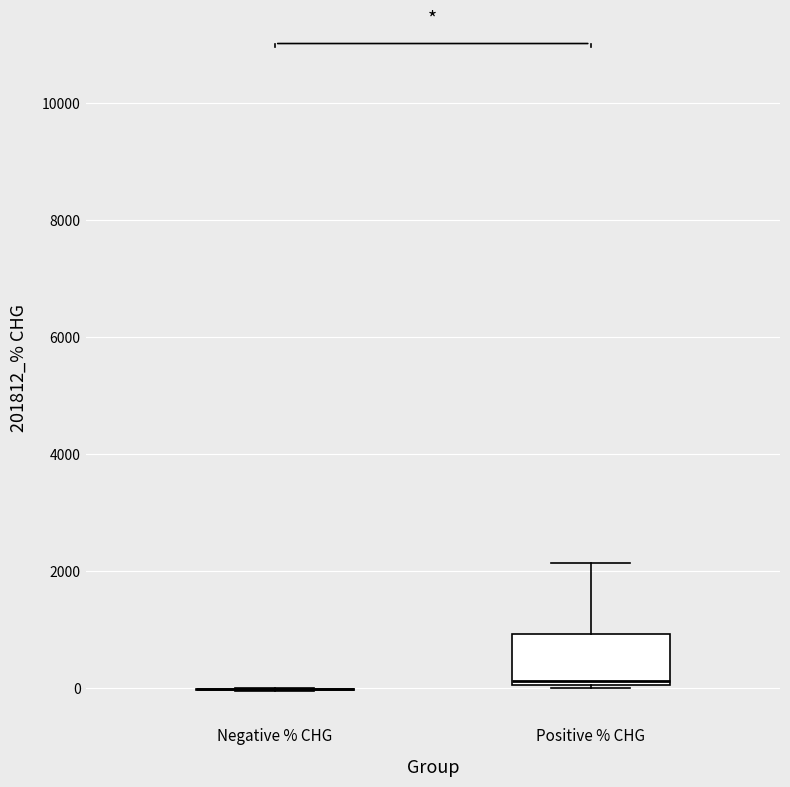

Reading left to right, read every box against the y-axis: the position of its median line, the range the box covers, and the ends of its whiskers. The values are not printed on the chart, so give them approximately, as read against the axis.

Negative % CHG: box collapsed to a line at 0, whiskers 0 to 0
Positive % CHG: median 200, box 0 to 1000, whiskers 0 to 2200